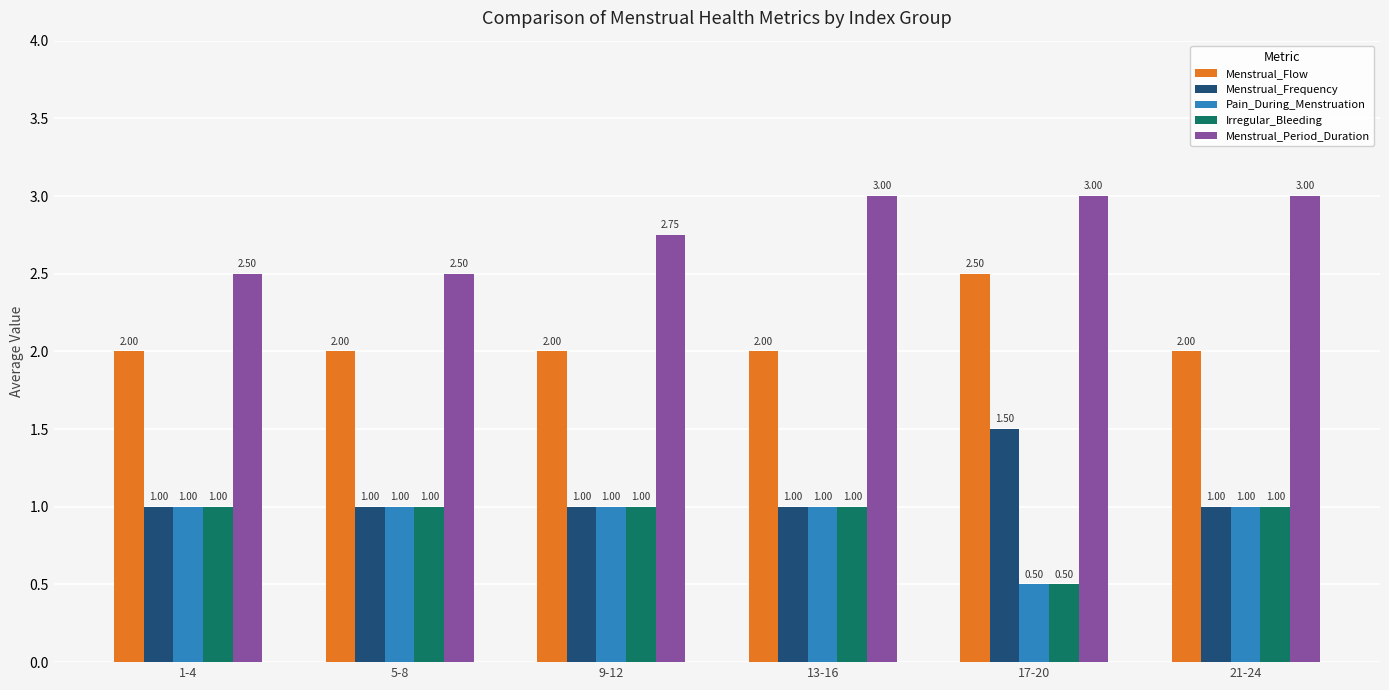

How many Menstrual_Frequency values are between 1 and 2?

6